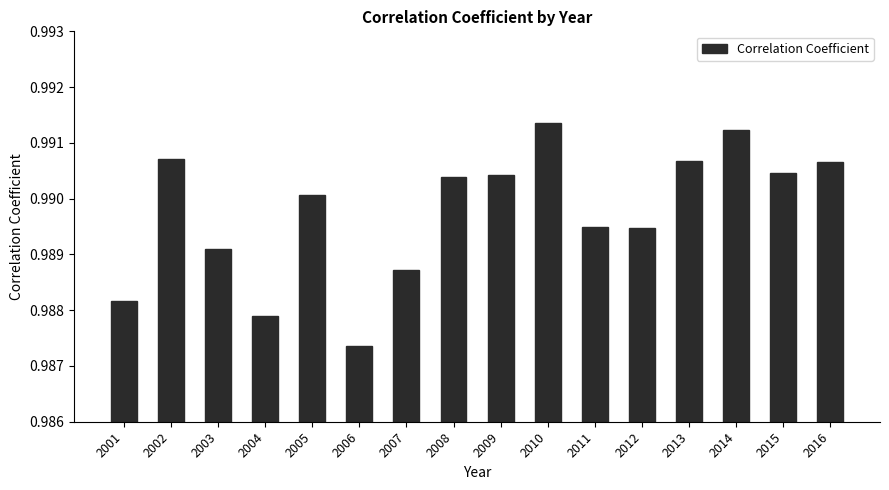

The value at 2014 is 1.3. True or false?

False